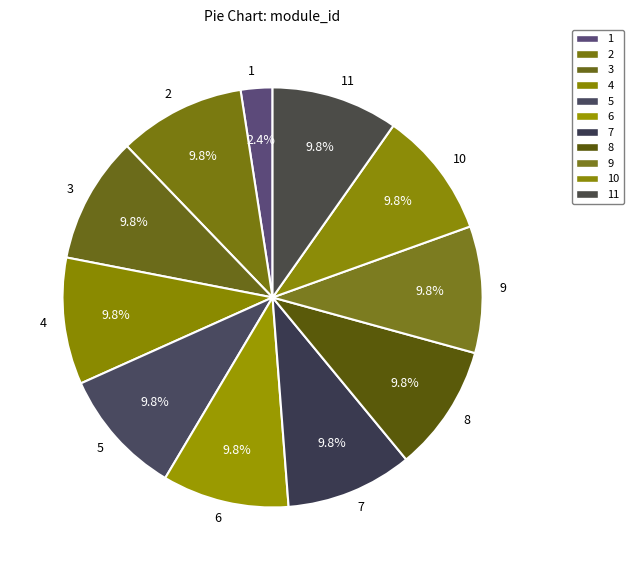

Which slice is the smallest?

1